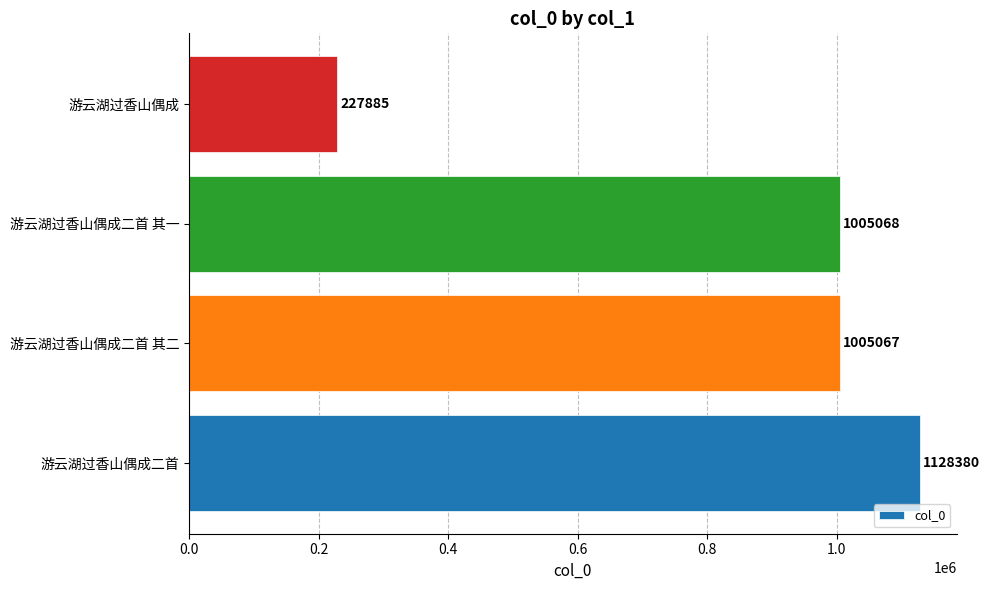

How many data points are less than 1005068?

2